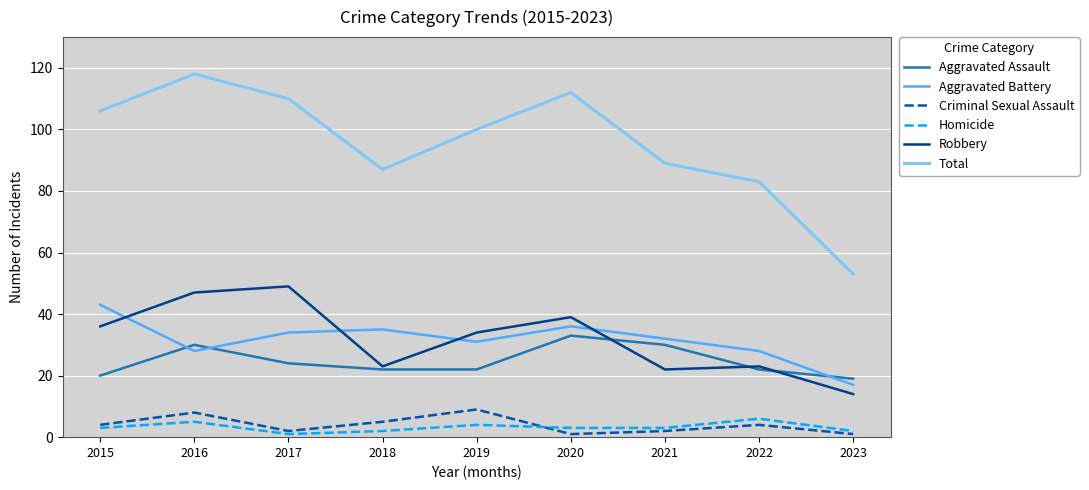

What is the lowest value of the Robbery series?

14